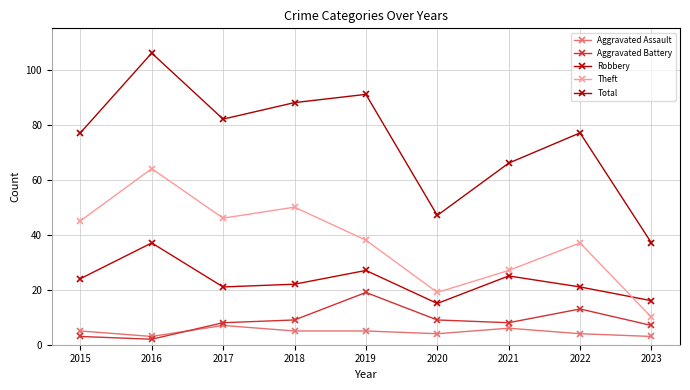

Rank the categories by Theft value from lowest to highest.

2023, 2020, 2021, 2022, 2019, 2015, 2017, 2018, 2016